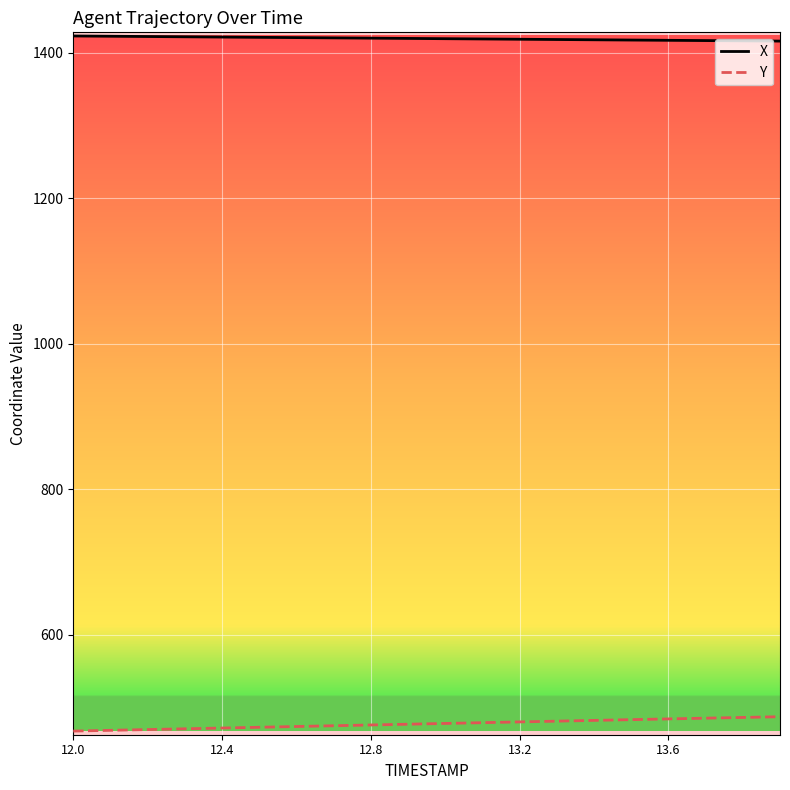

List the series in order of their overall mean, lowest first.

Y, X